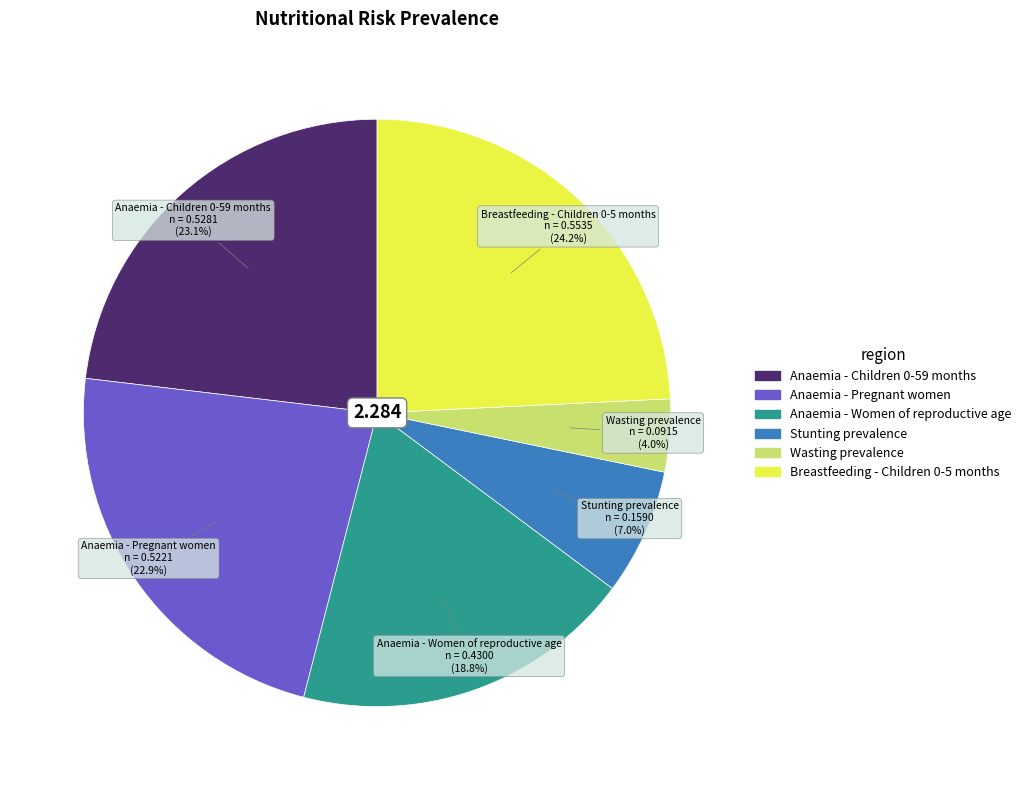

Is the sum of Anaemia - Pregnant women and Stunting prevalence greater than half?

No